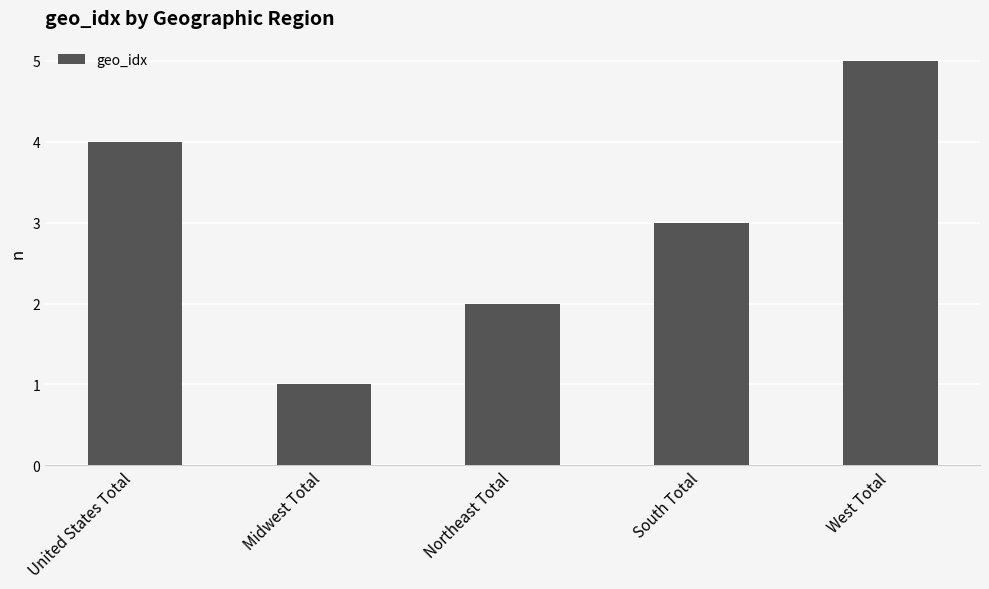

Rank the categories by value from highest to lowest.

West Total, United States Total, South Total, Northeast Total, Midwest Total